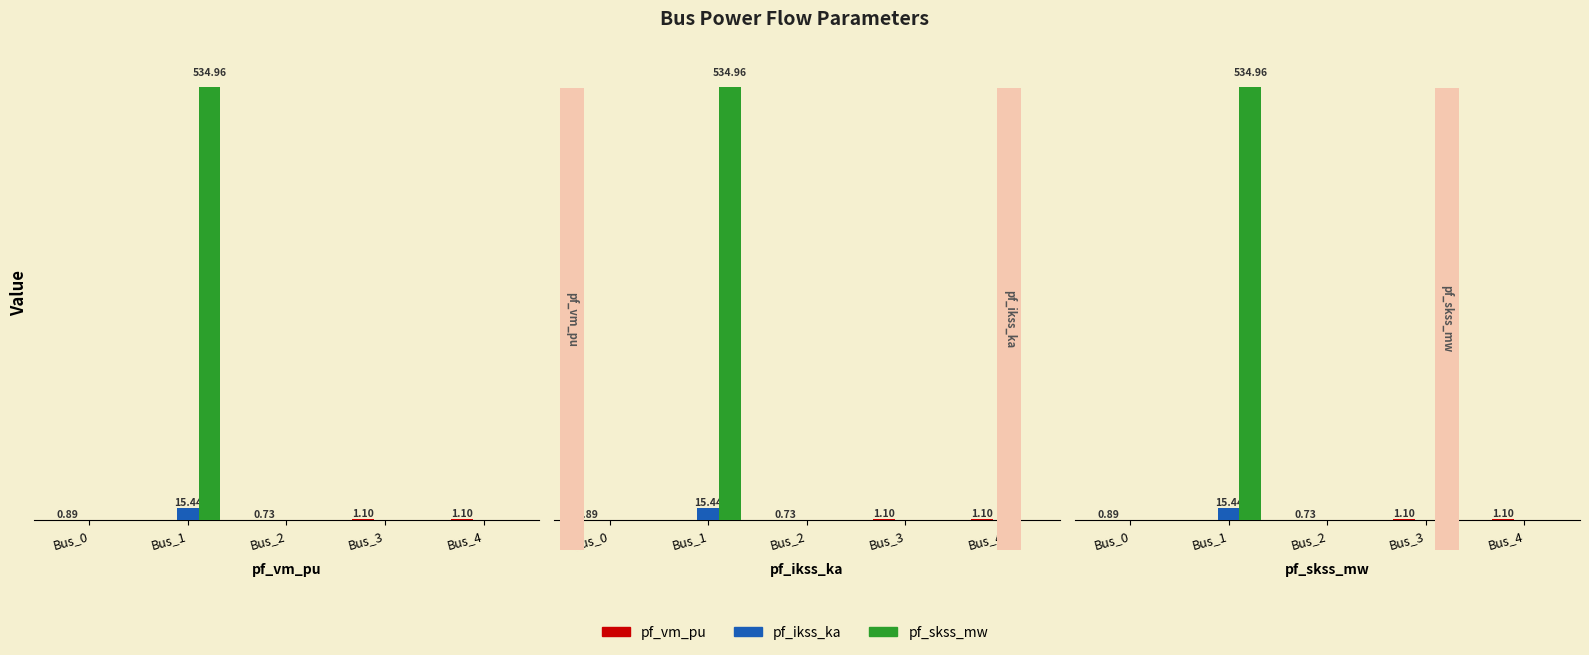

Count the number of data series in this chart.

3